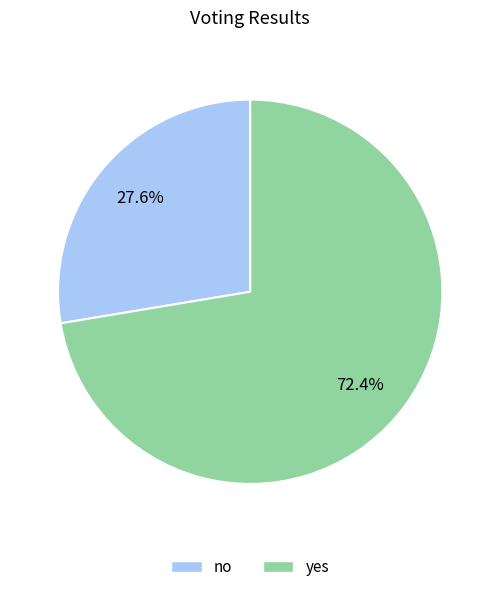

Is it true that no is 35% of the pie?

False